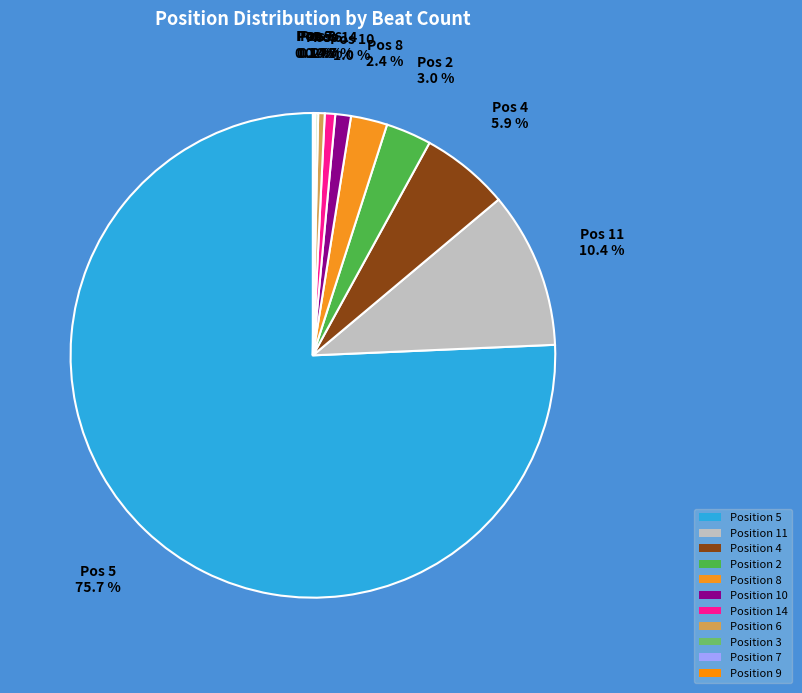

Which slice is the largest?

Position 5